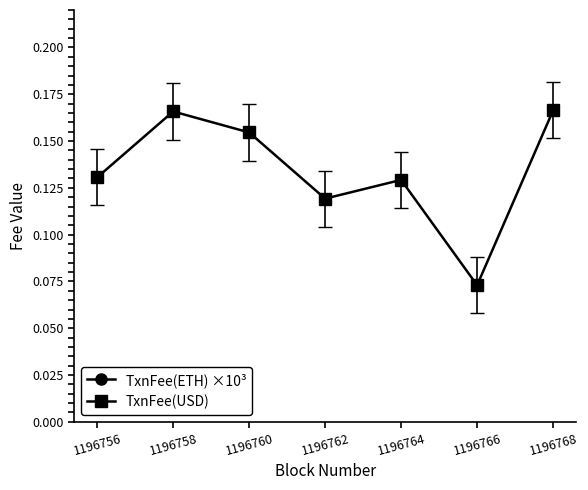

What is the total value across all series at 1196768?

1.6